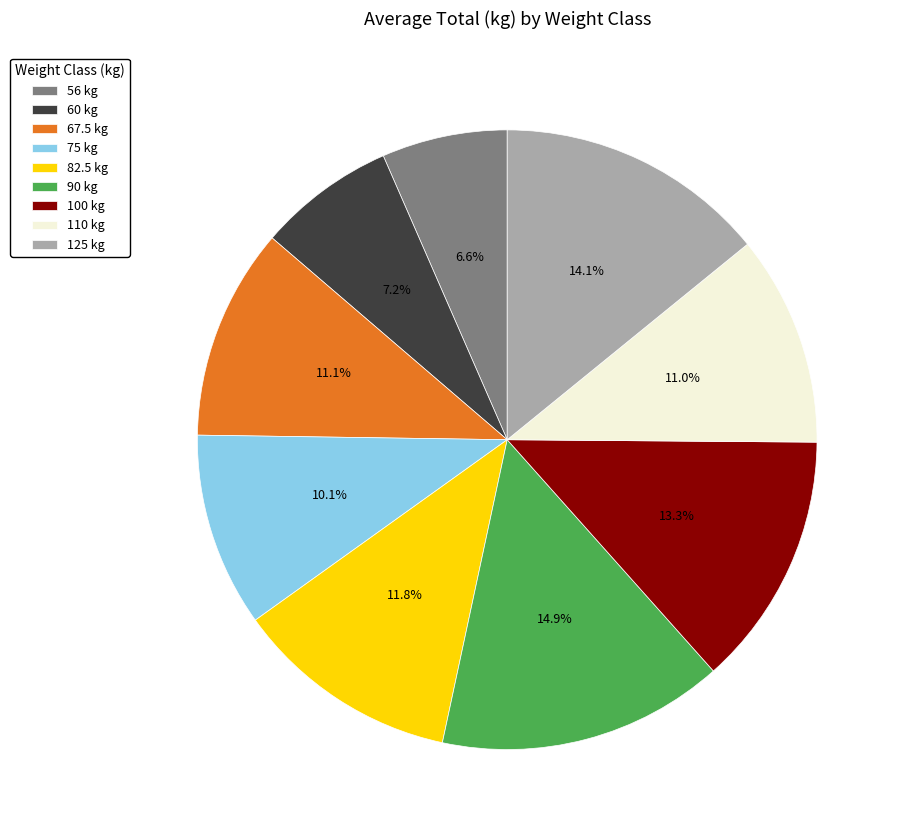

How many slices are in this pie chart?

9